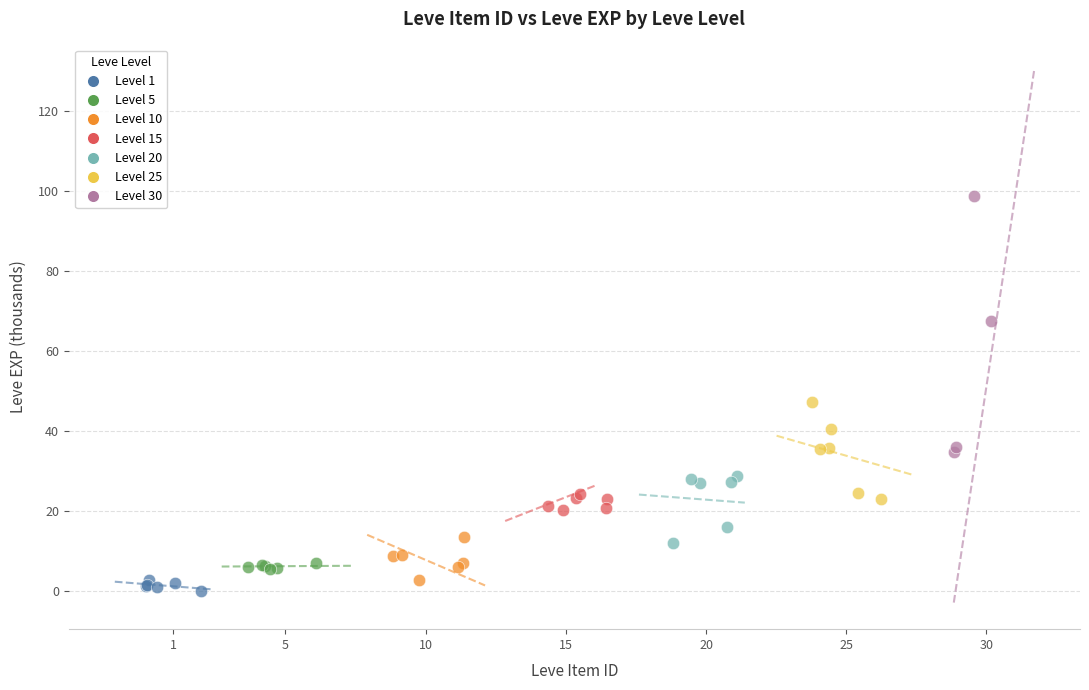

Which series contains the lowest Y value?

Level 1